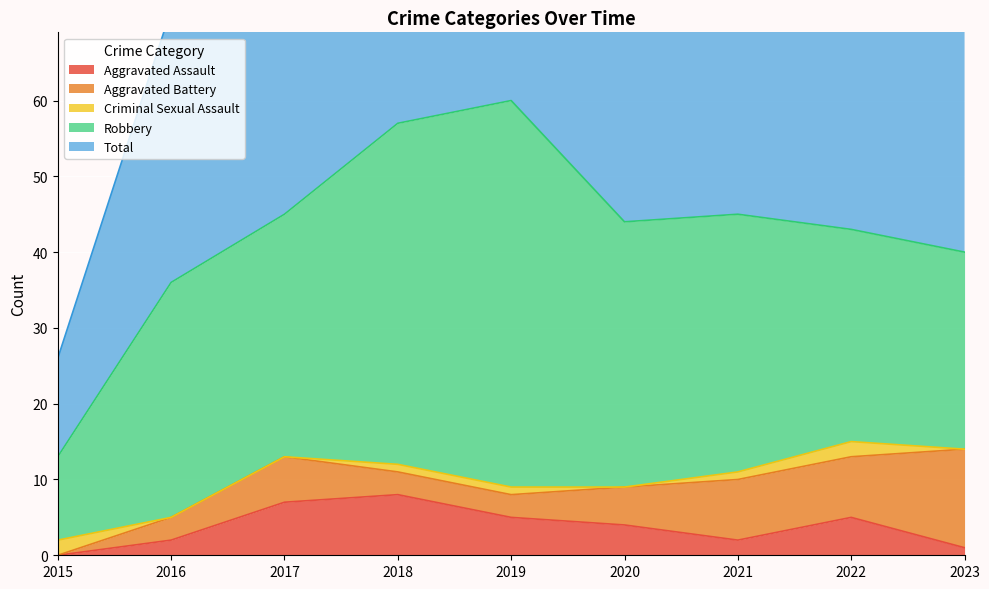

The value of Total at 2020 is 59. True or false?

False